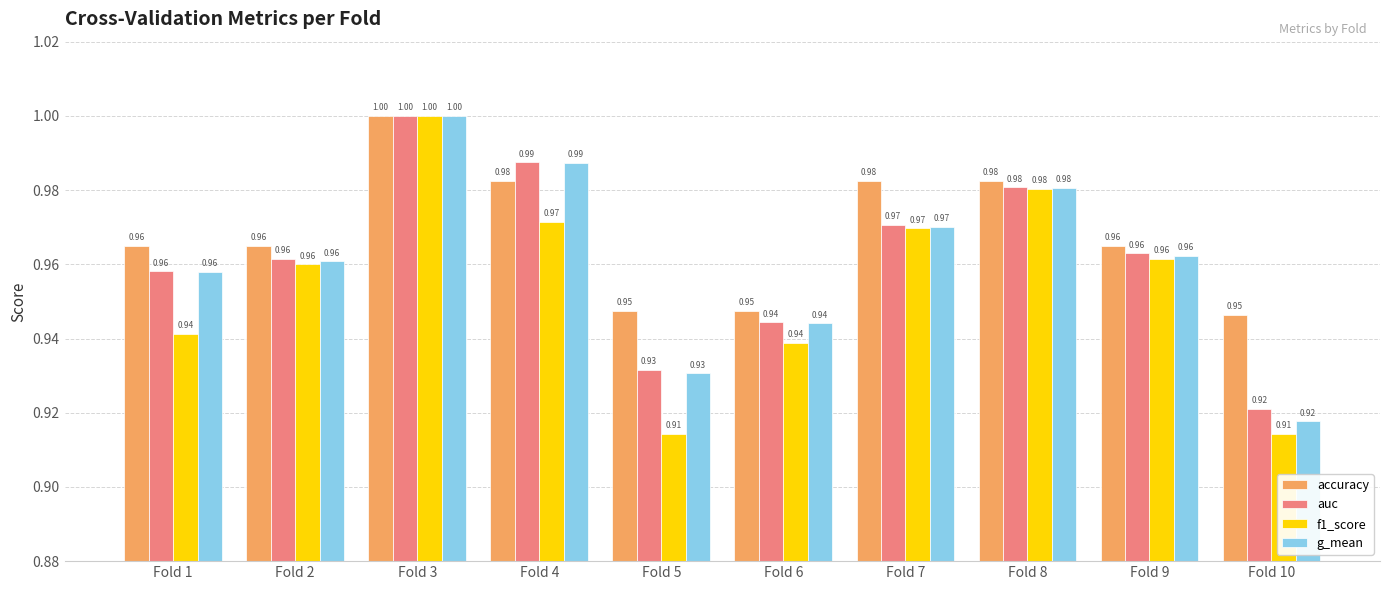

What is the total value across all series at Fold 7?

3.9